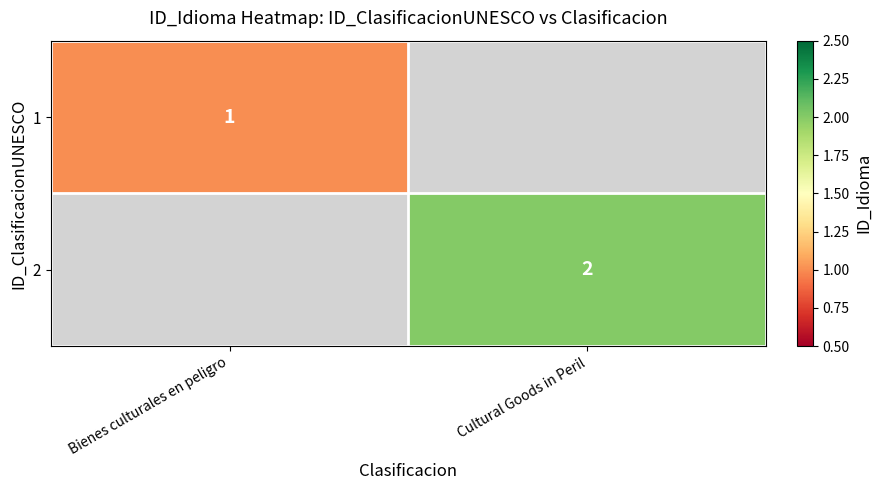

Is it true that 1 equals 1 at Bienes culturales en peligro?

True